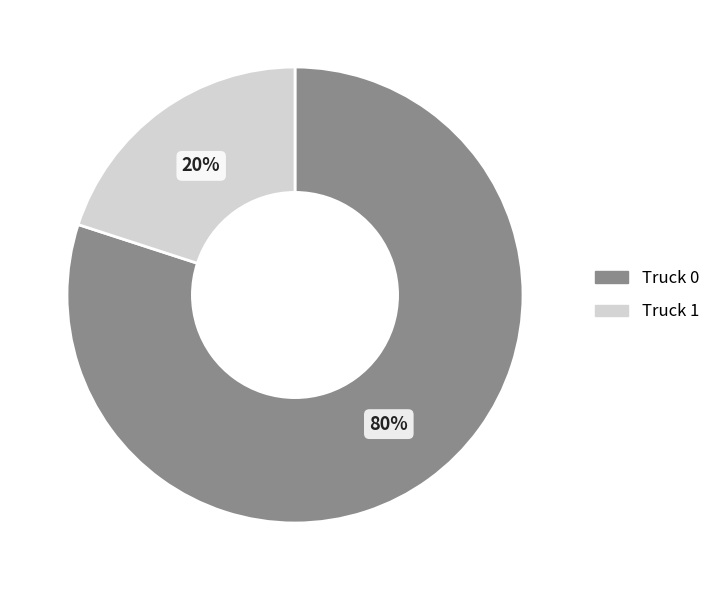

Is the sum of Truck 0 and Truck 1 greater than half?

Yes